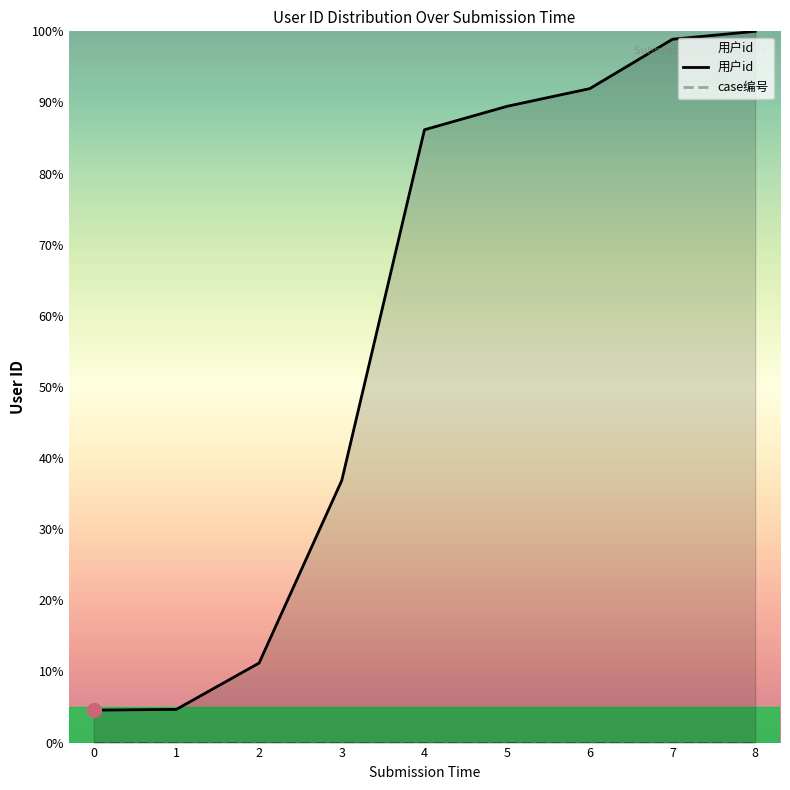

True or false: the data shows 2.9 at 0.

False